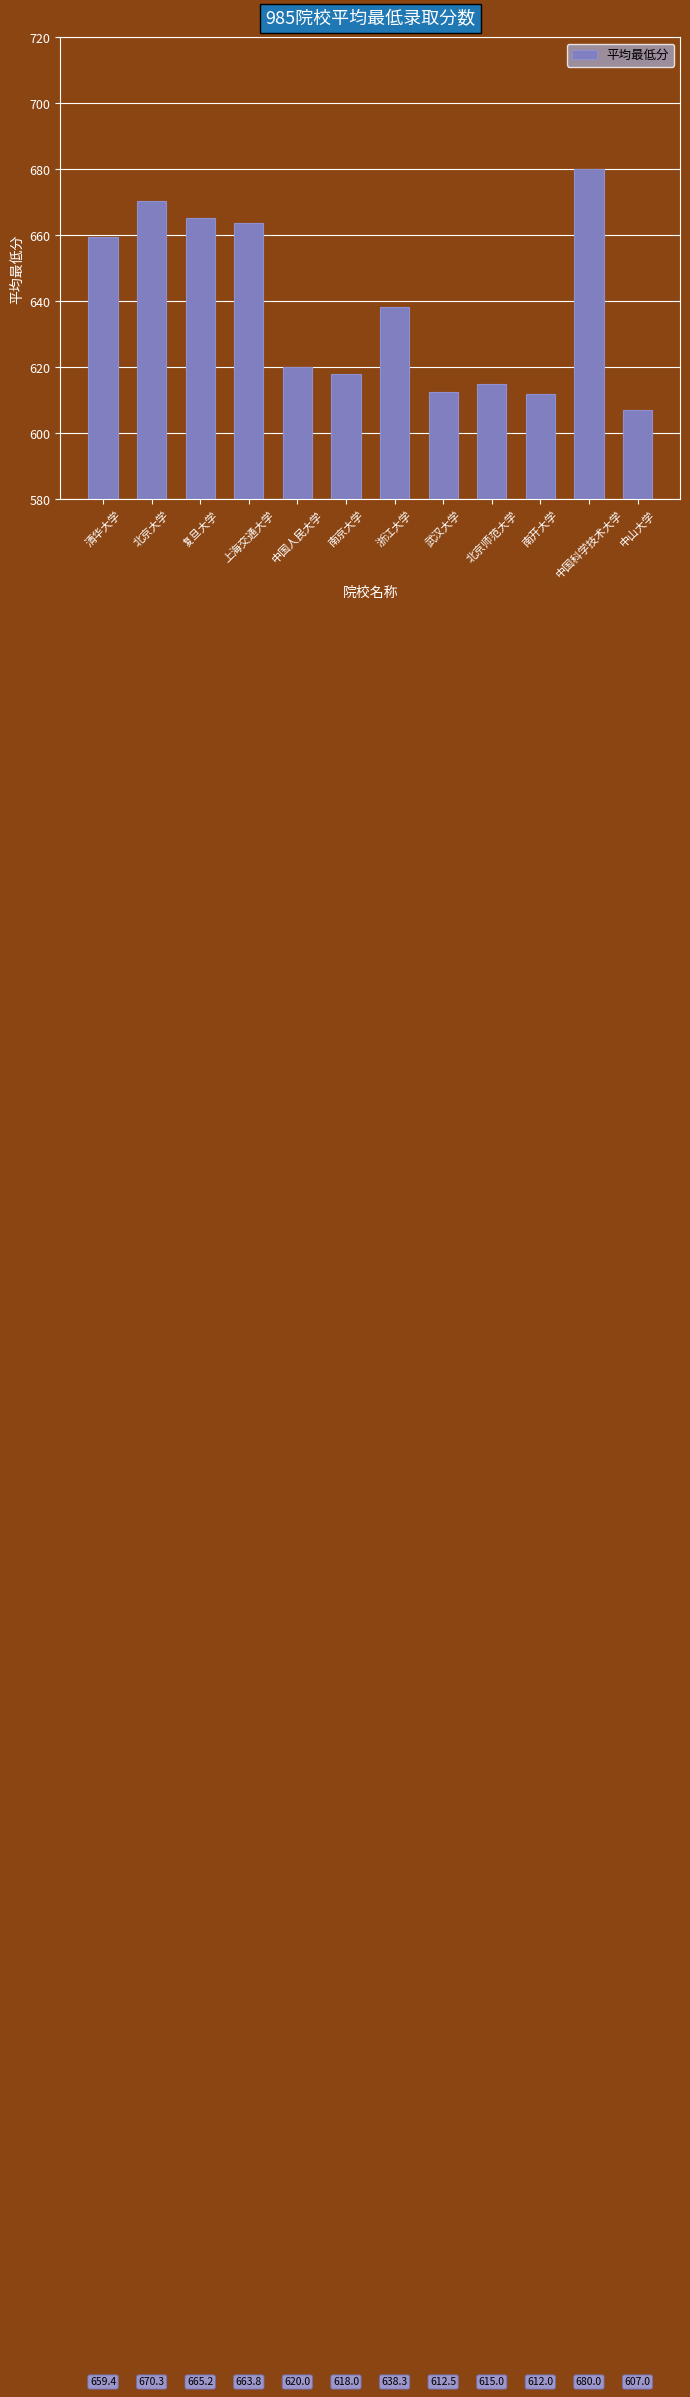

How many data points are above 638?

6